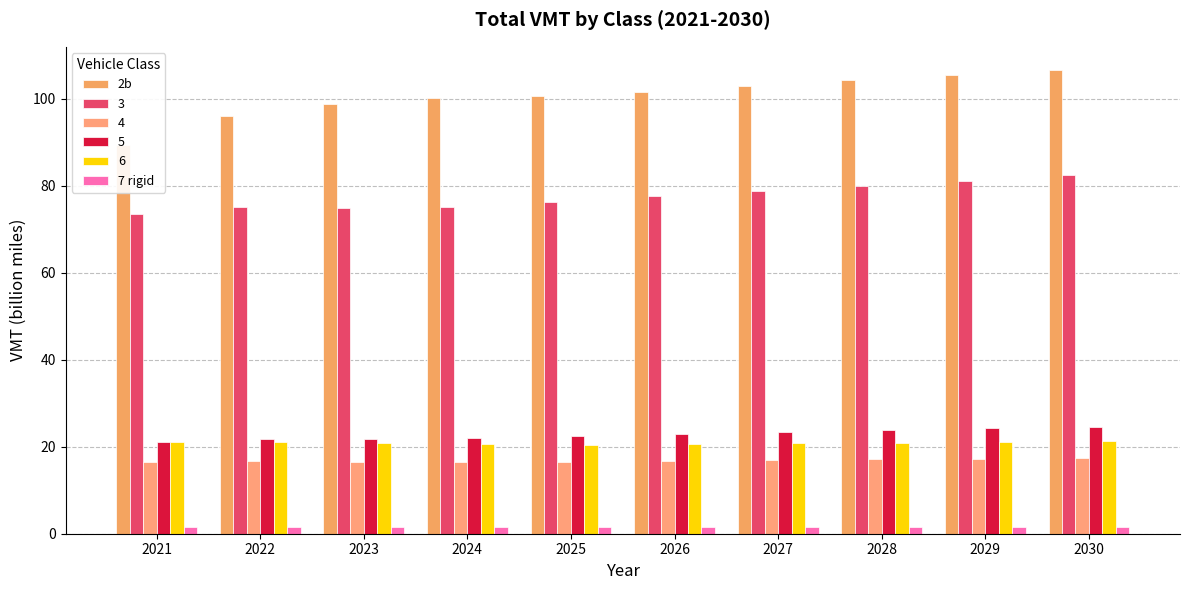

Which series has the largest range (max minus min)?

2b